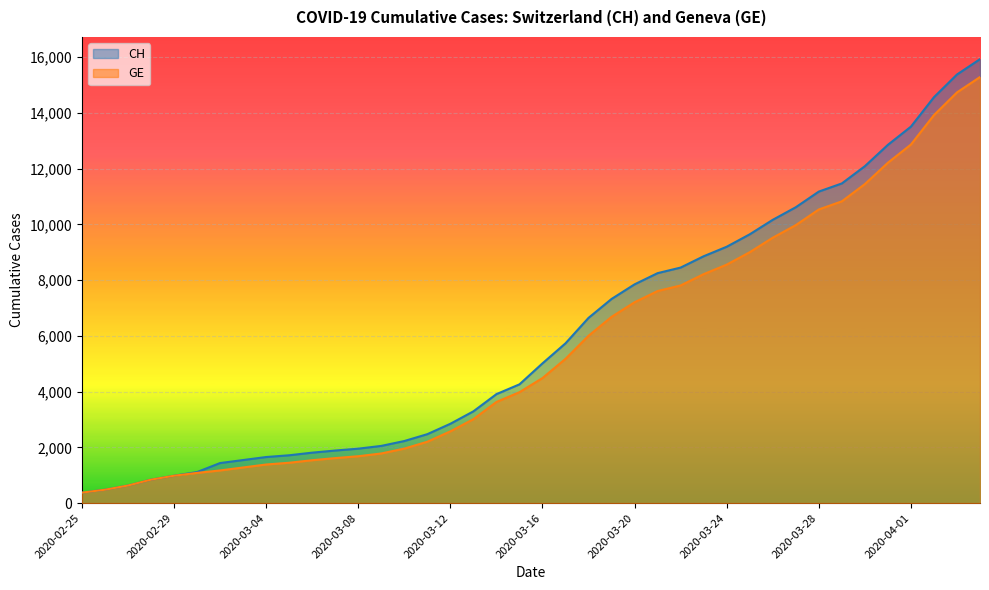

What are all the series names shown in the legend?

CH, GE